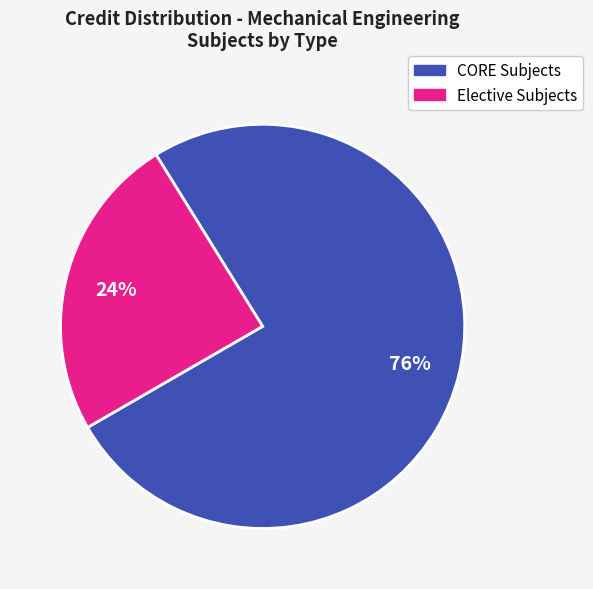

Does any single category account for the majority?

Yes